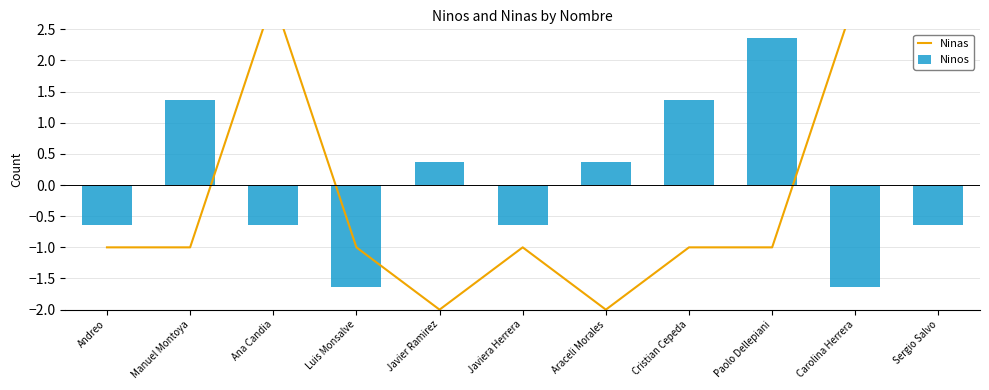

What is the label of the 11th bar from the right?

Andreo